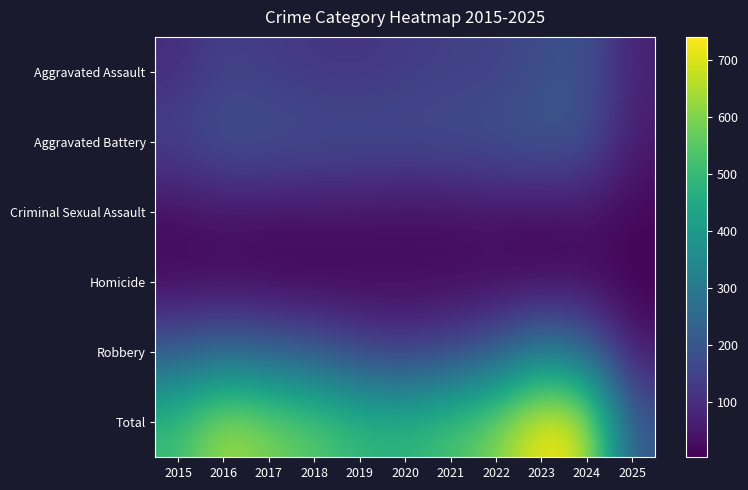

The Criminal Sexual Assault series shows 42 at 2016. True or false?

True